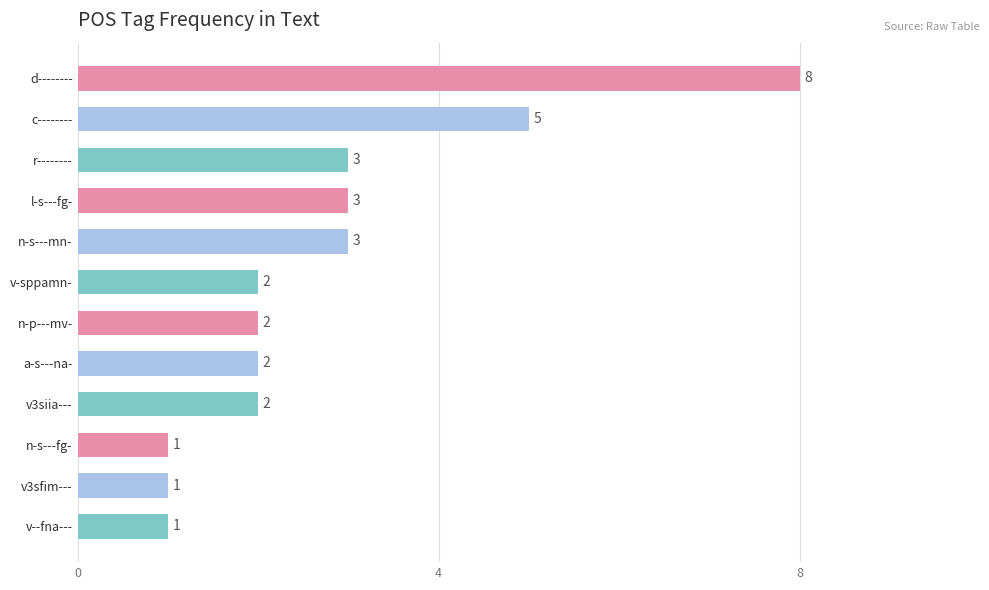

Reading bottom to top, list all the values displayed in this chart.

1	1	1	2	2	2	2	3	3	3	5	8